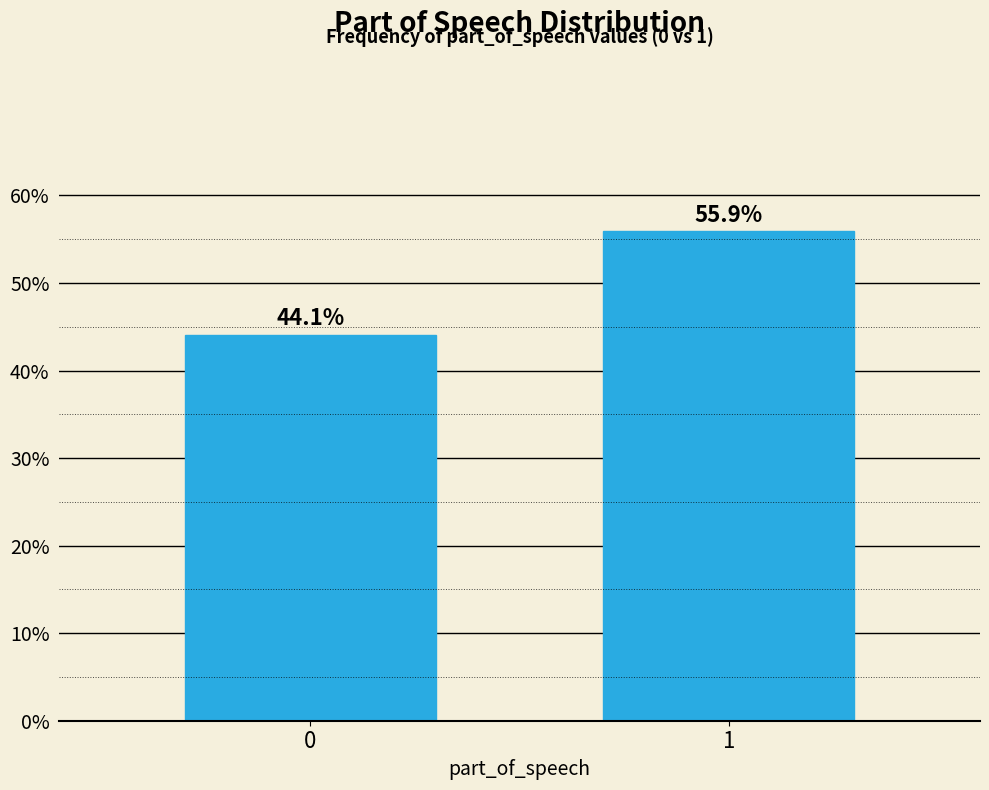

Reading left to right, list all the values displayed in this chart.

44.1	55.9